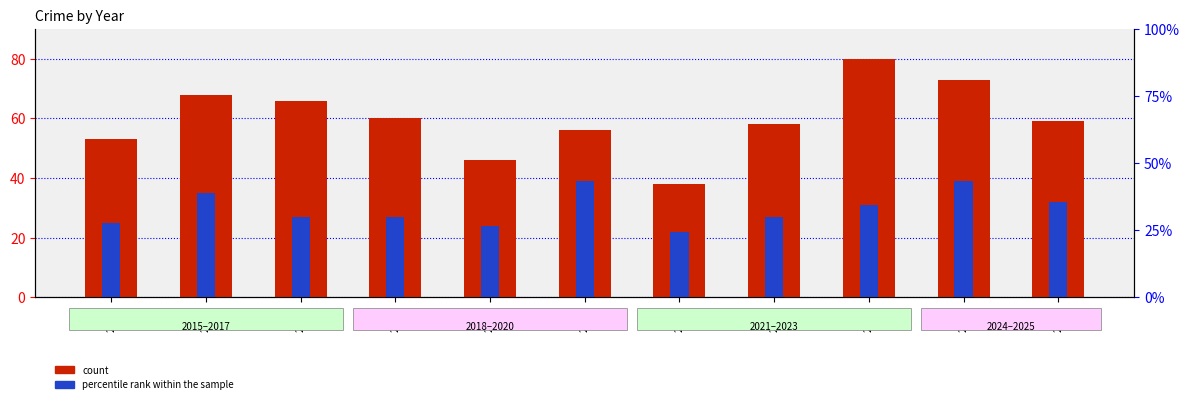

How many data points in percentile rank within the sample are less than 27?

3